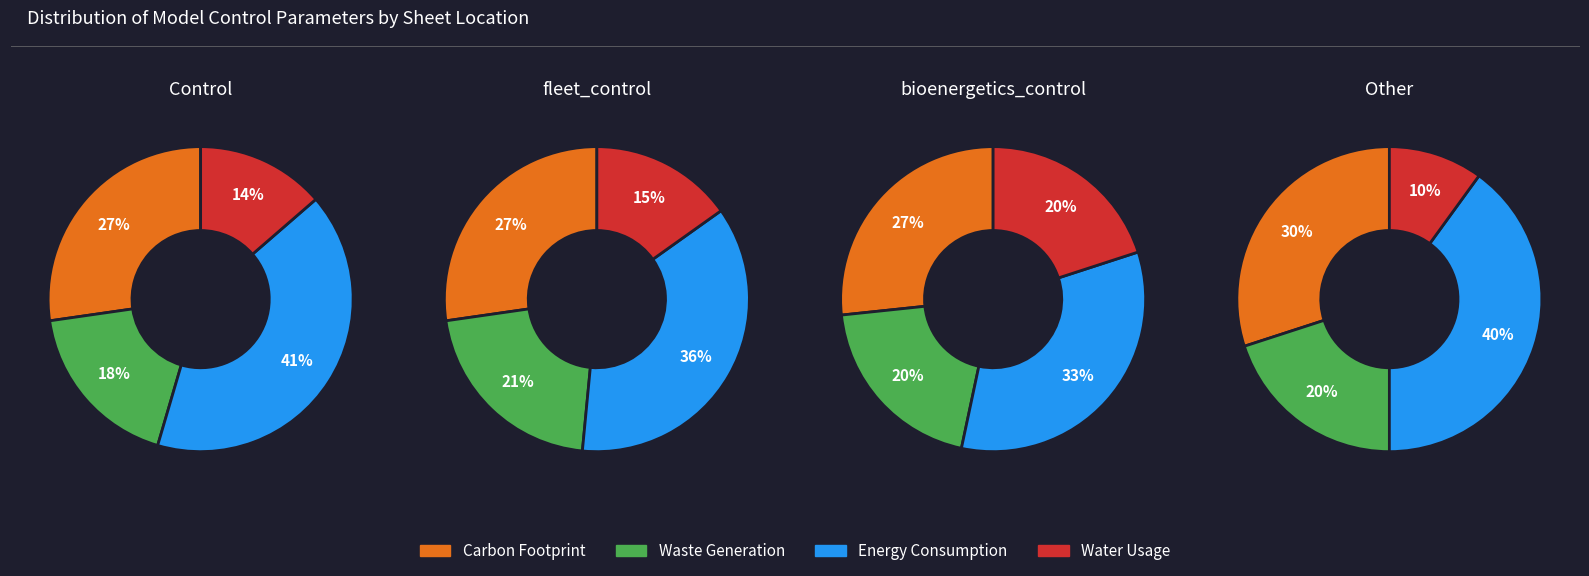

Which has a higher value, bioenergetics_control or fleet_control?

fleet_control